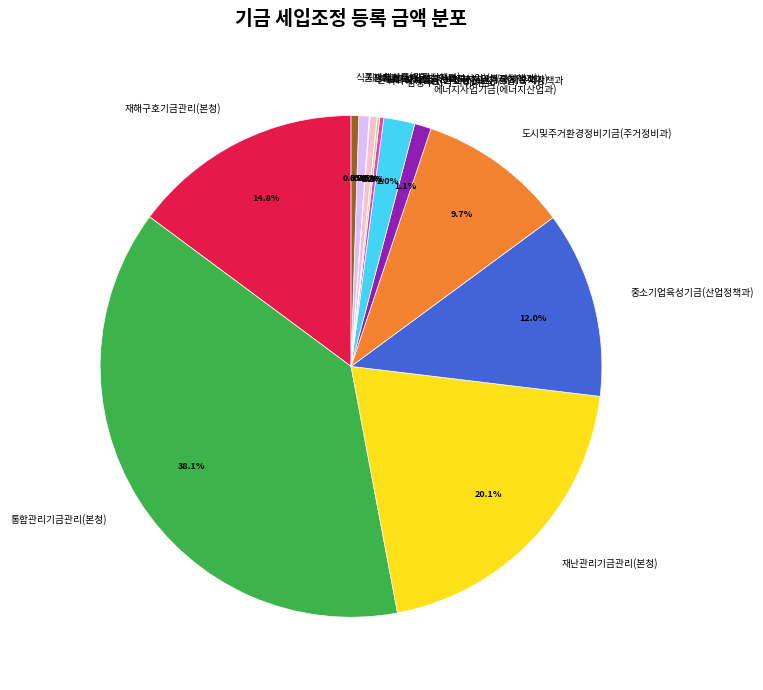

Combined, what portion of the pie is 식품진흥기금(위생정책과) and 에너지사업기금(에너지산업과)?

1.6%